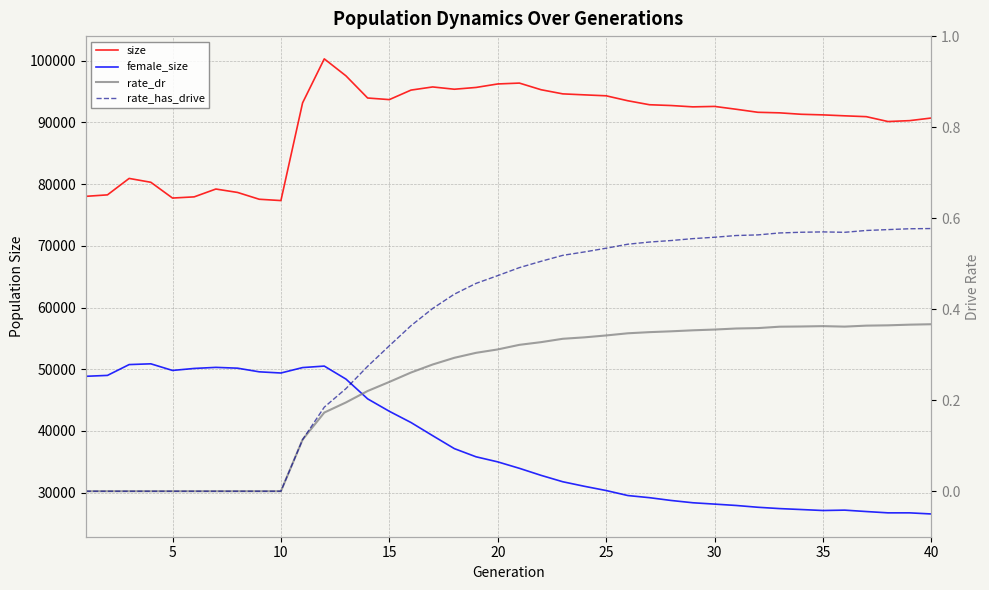

What is the average value of the rate_has_drive series?

0.4